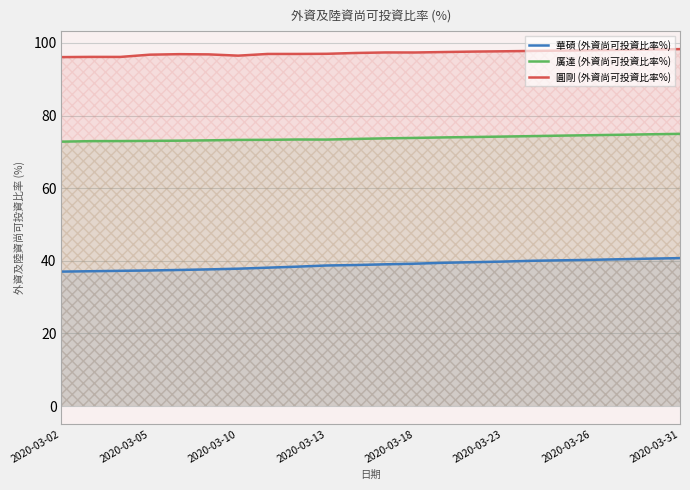

Which series has the largest total across all categories?

圓剛 (外資尚可投資比率%)